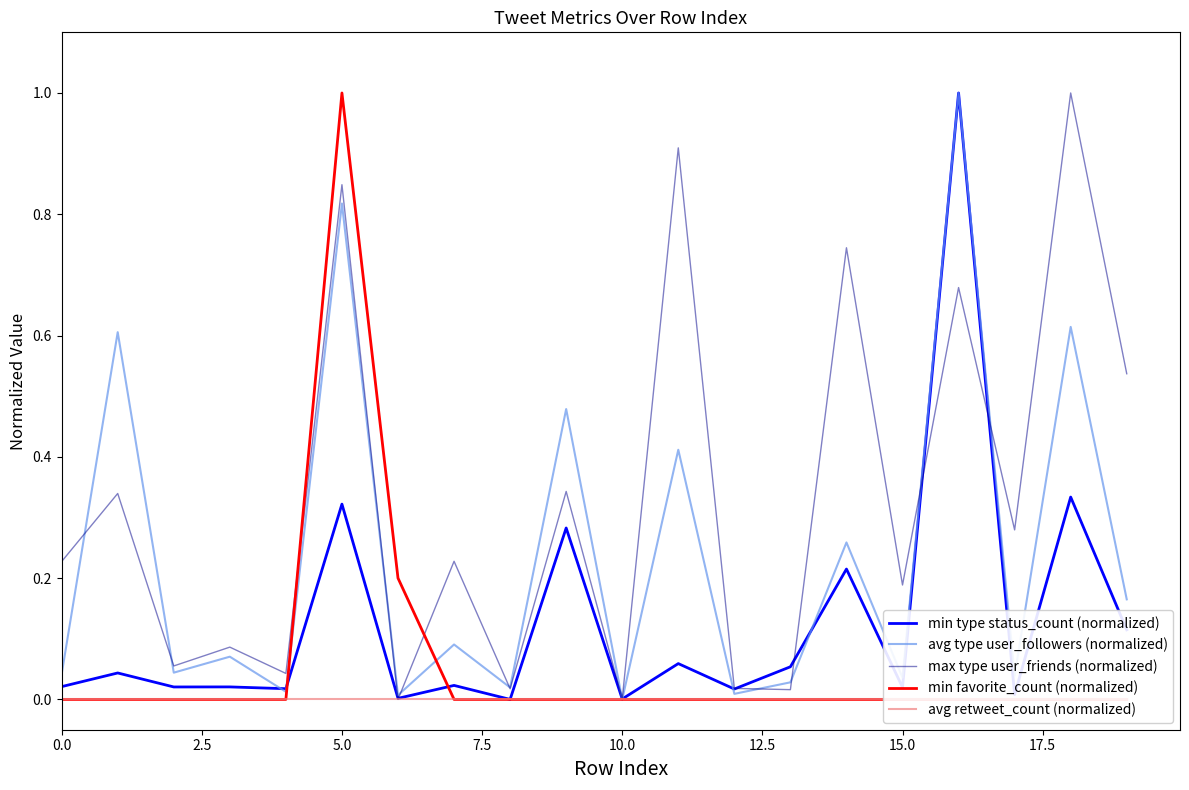

Which series has the largest range (max minus min)?

min type status_count (normalized)